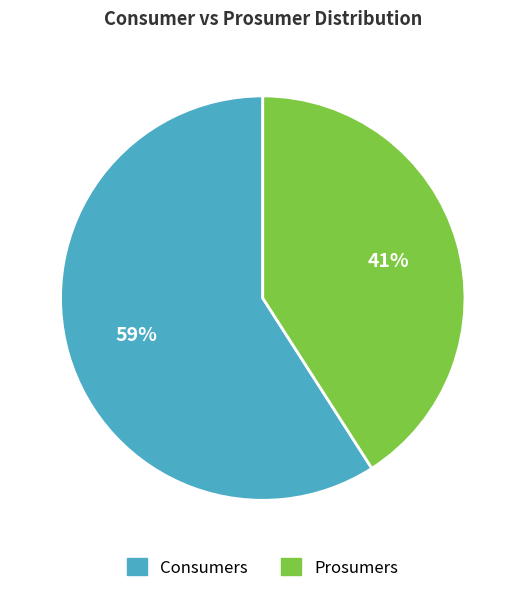

To the nearest percent, what is the average slice percentage?

50%